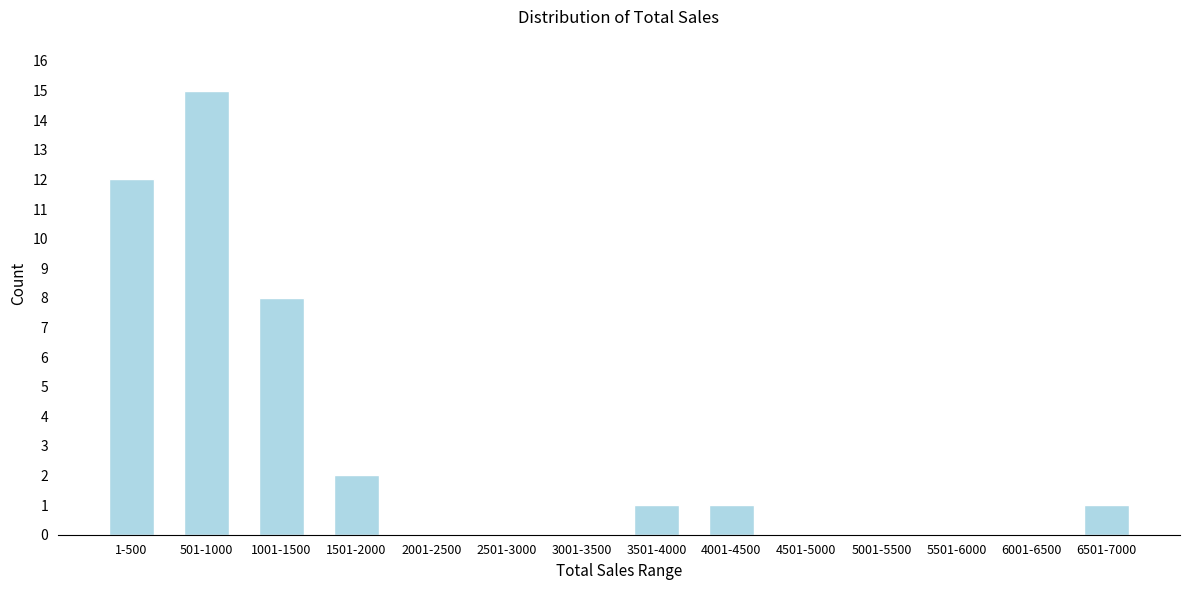

Reading right to left, extract all data points from this chart.

6501-7000=1	6001-6500=0	5501-6000=0	5001-5500=0	4501-5000=0	4001-4500=1	3501-4000=1	3001-3500=0	2501-3000=0	2001-2500=0	1501-2000=2	1001-1500=8	501-1000=15	1-500=12